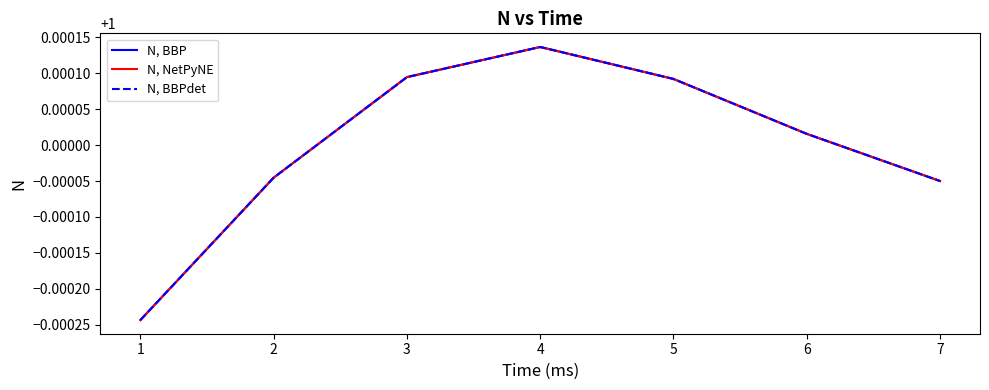

What is the greatest value displayed?

1.0